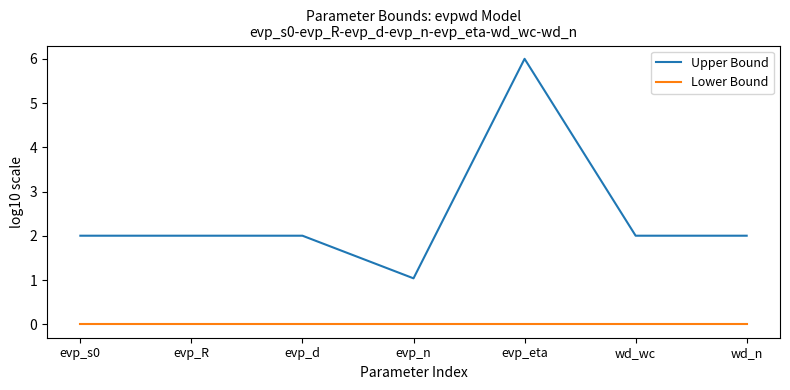

What is the approximate value of Upper Bound at evp_d?

2.0